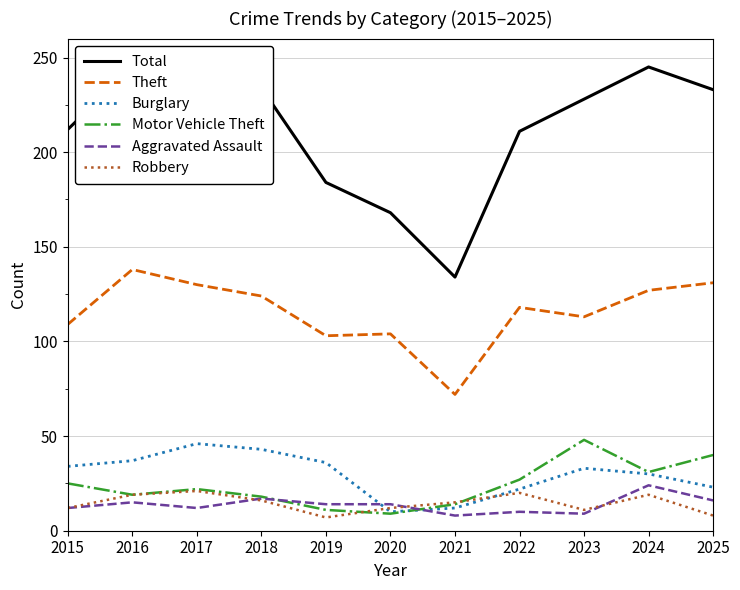

What are all the series names shown in the legend?

Total, Theft, Burglary, Motor Vehicle Theft, Aggravated Assault, Robbery